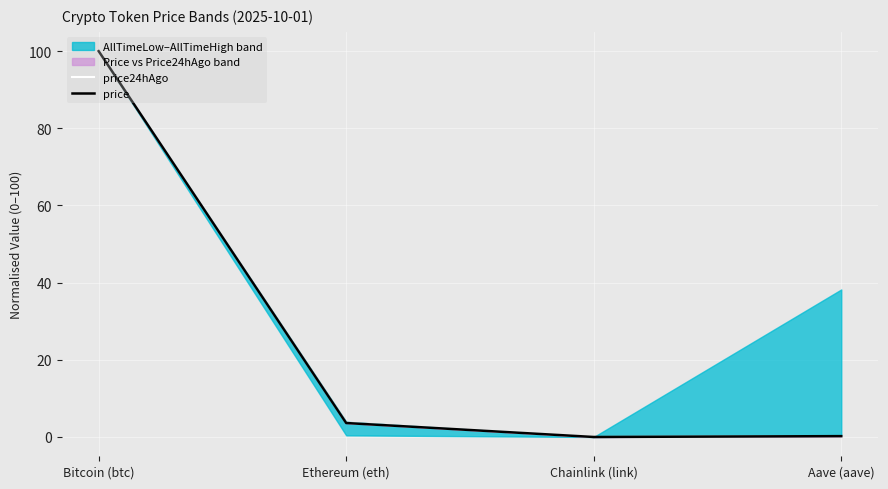

Read the price24hAgo value at Aave (aave).

0.2